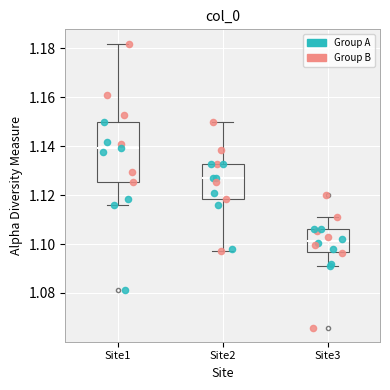

Reading left to right, read every box against the y-axis: the position of its median line, the range the box covers, and the ends of its whiskers. The values are not printed on the chart, so give them approximately, as read against the axis.

Site1: median 1.140, box 1.126 to 1.150, whiskers 1.116 to 1.182
Site2: median 1.128, box 1.118 to 1.132, whiskers 1.098 to 1.150
Site3: median 1.102, box 1.096 to 1.106, whiskers 1.090 to 1.112